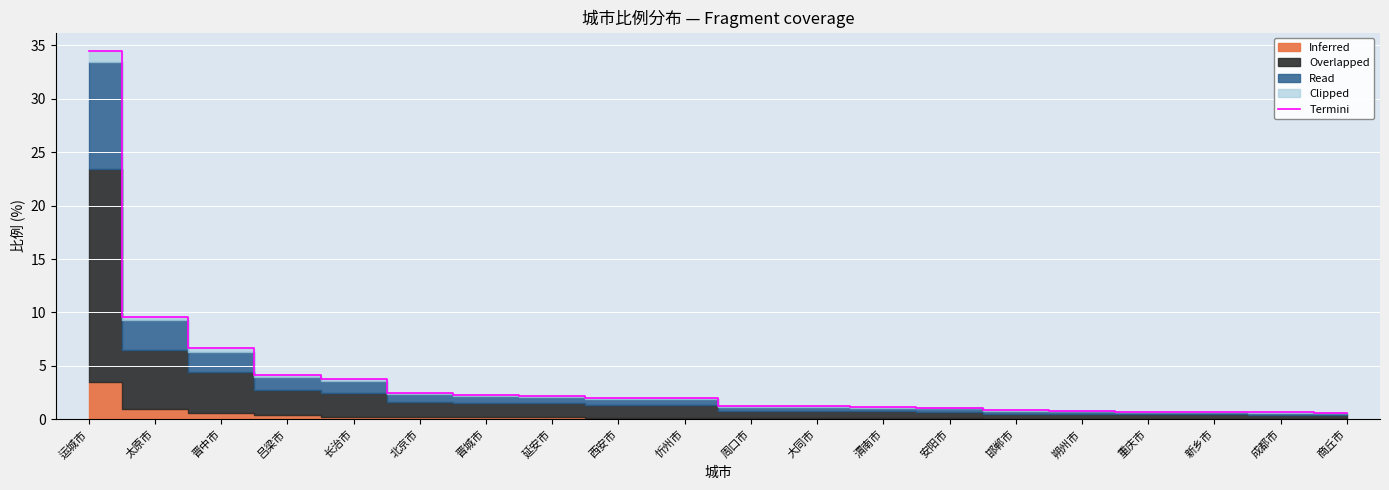

Between 晋城市 and 成都市, which is larger?

晋城市